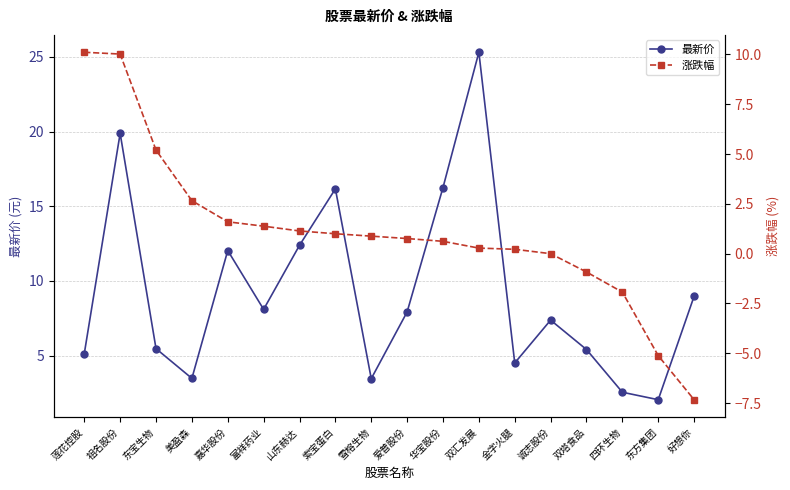

How many intersections are there between 最新价 and 涨跌幅?

1